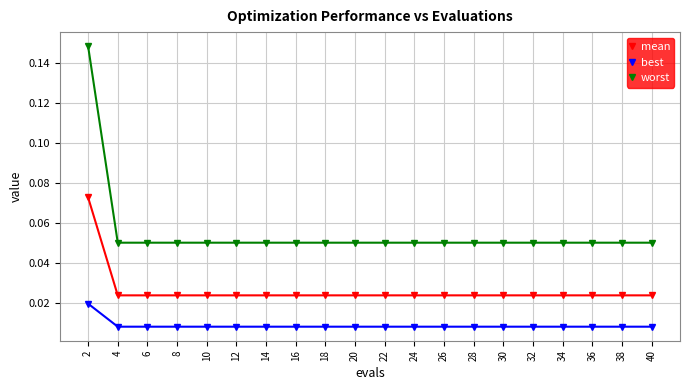

True or false: mean and best cross at least once.

False